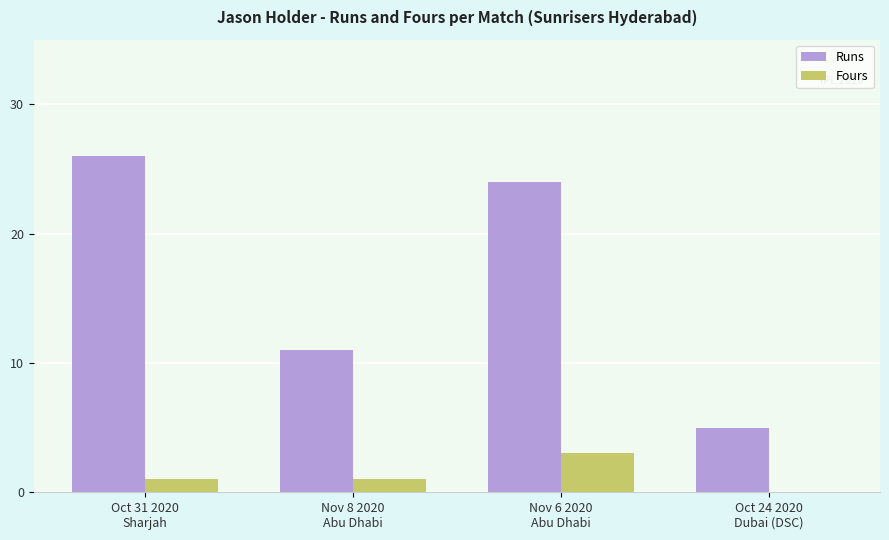

Which category has the highest value in the Fours series?

Nov 6 2020
Abu Dhabi